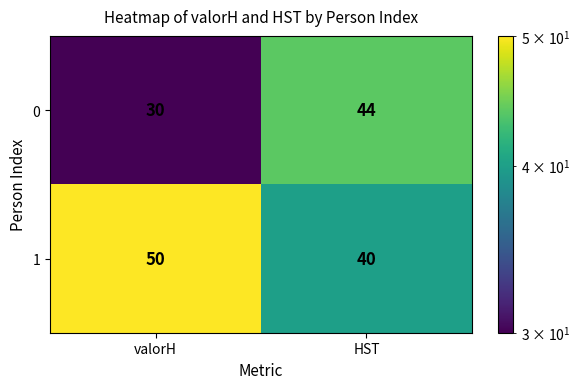

Which category has the highest value across all series?

valorH